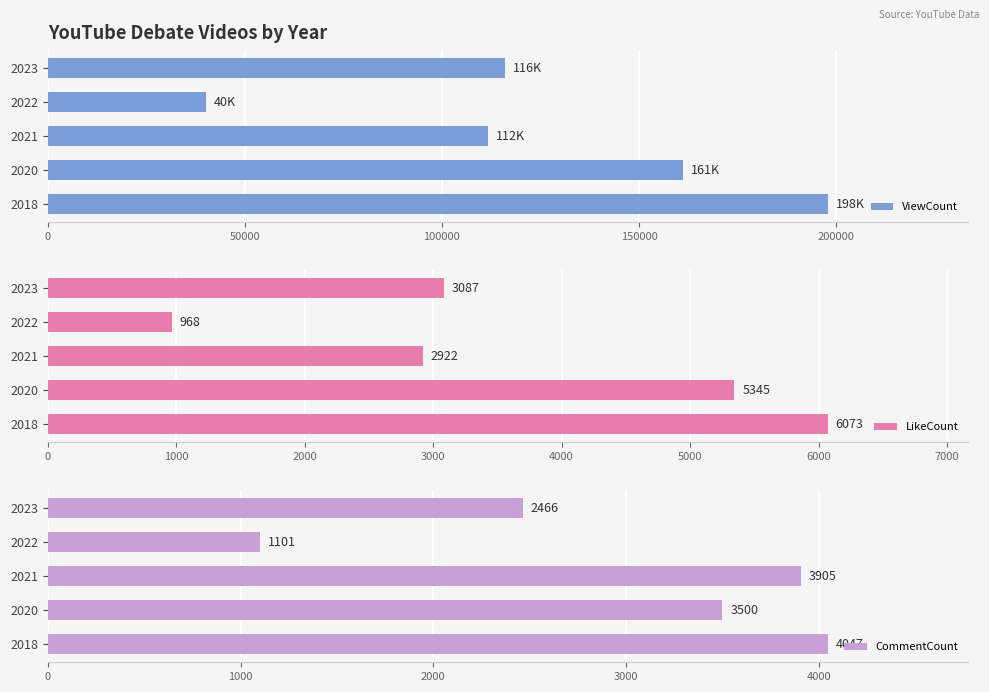

What is the value of the ViewCount bar at the 5th from the left?

116003